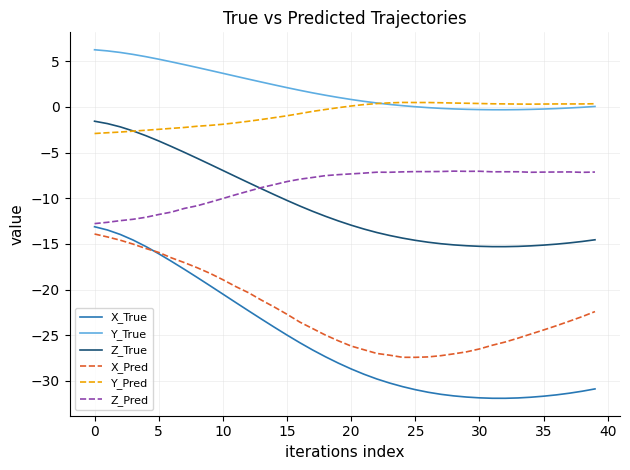

True or false: X_True and Y_Pred intersect in this chart.

False